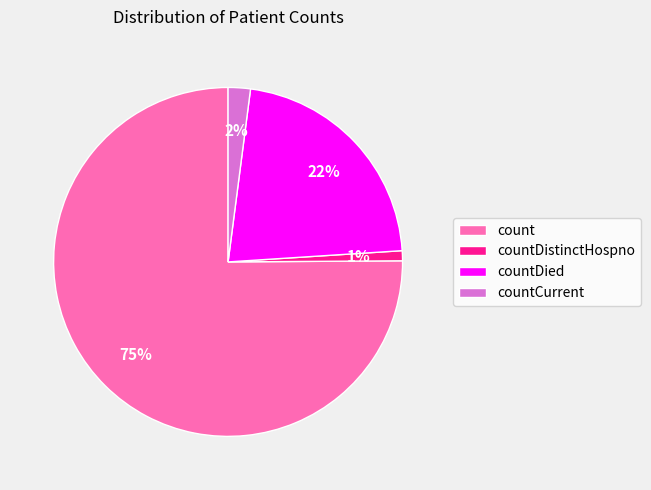

The count slice represents 75% of the pie. True or false?

True